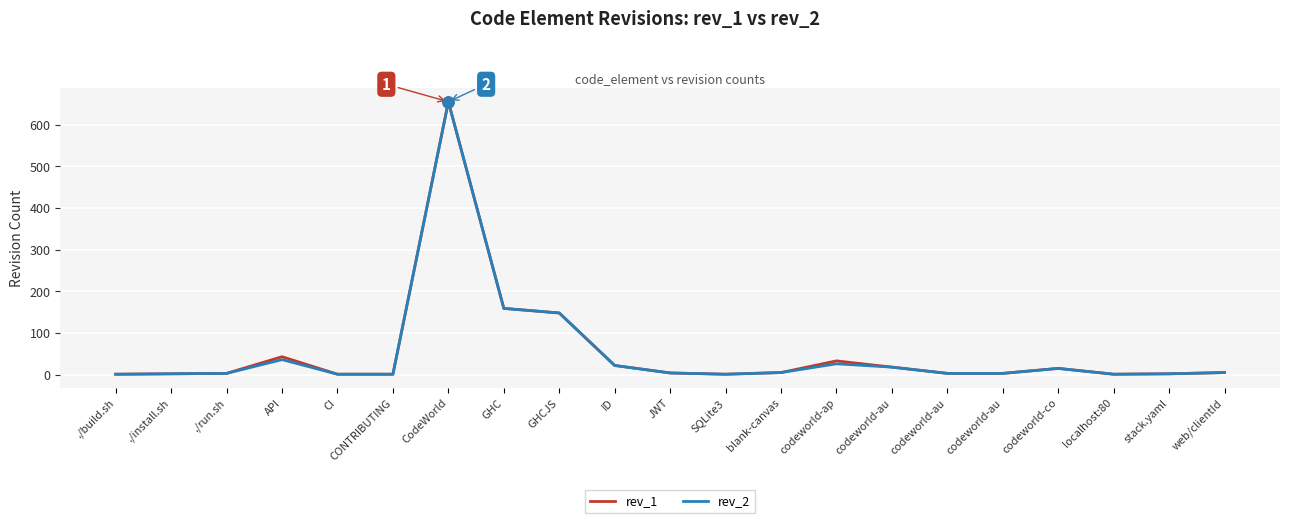

Which series has the largest total across all categories?

rev_1